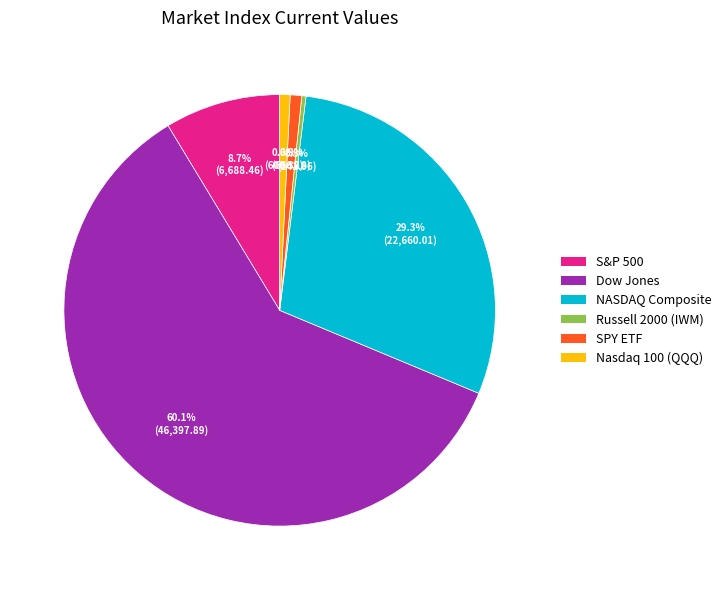

Between NASDAQ Composite and Dow Jones, which is larger?

Dow Jones